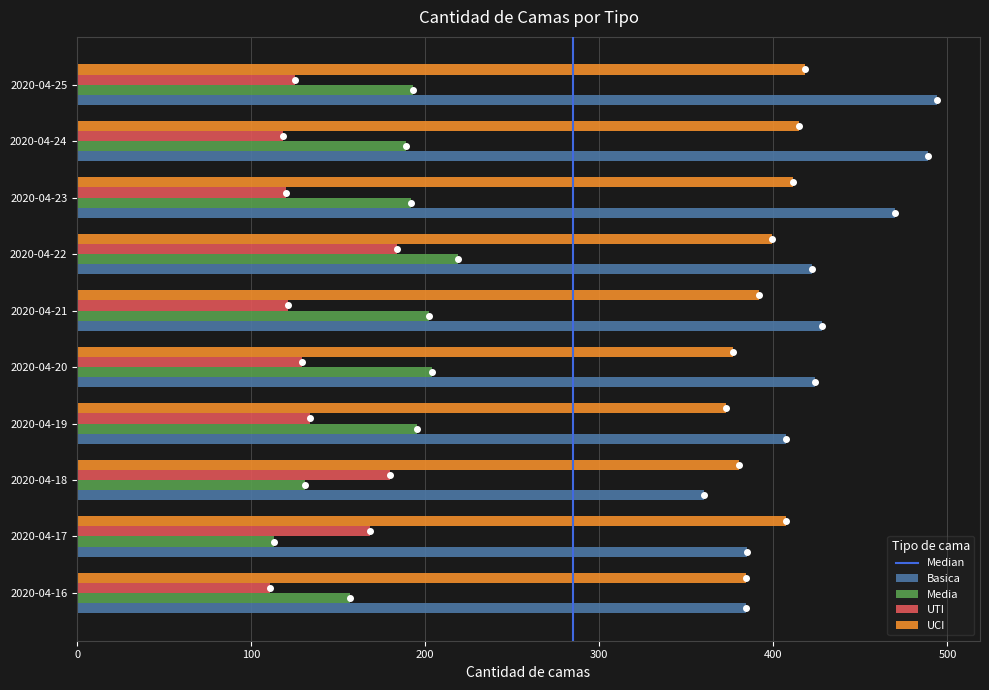

Is the value of Media at 2020-04-21 greater than the value of UCI at 2020-04-24?

No